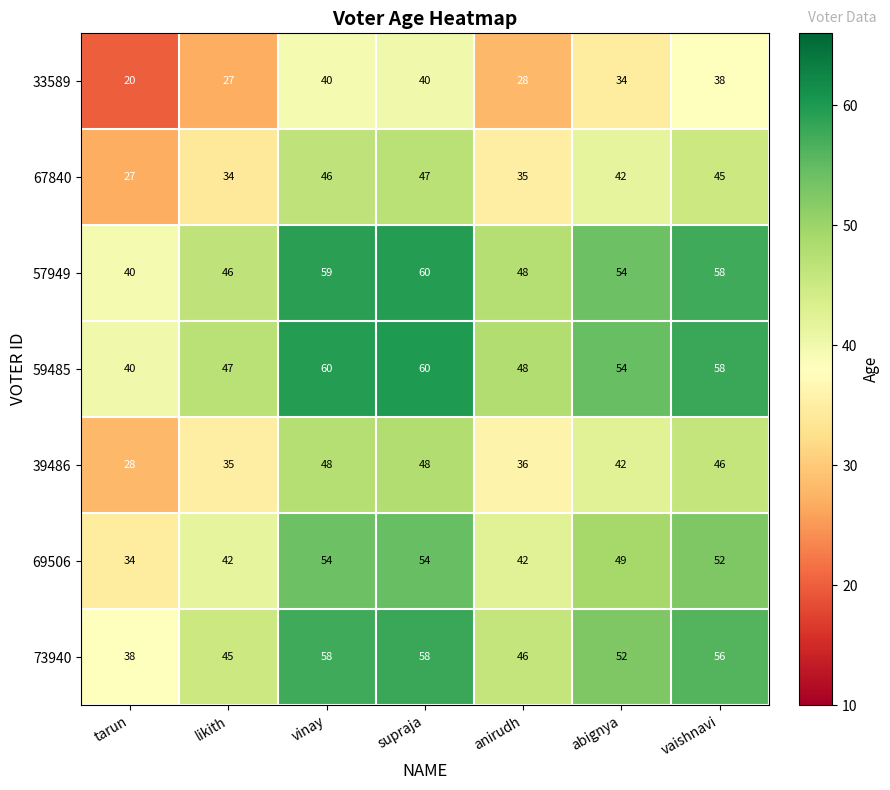

What value does the 59485 series have at anirudh, to the nearest 5?

50